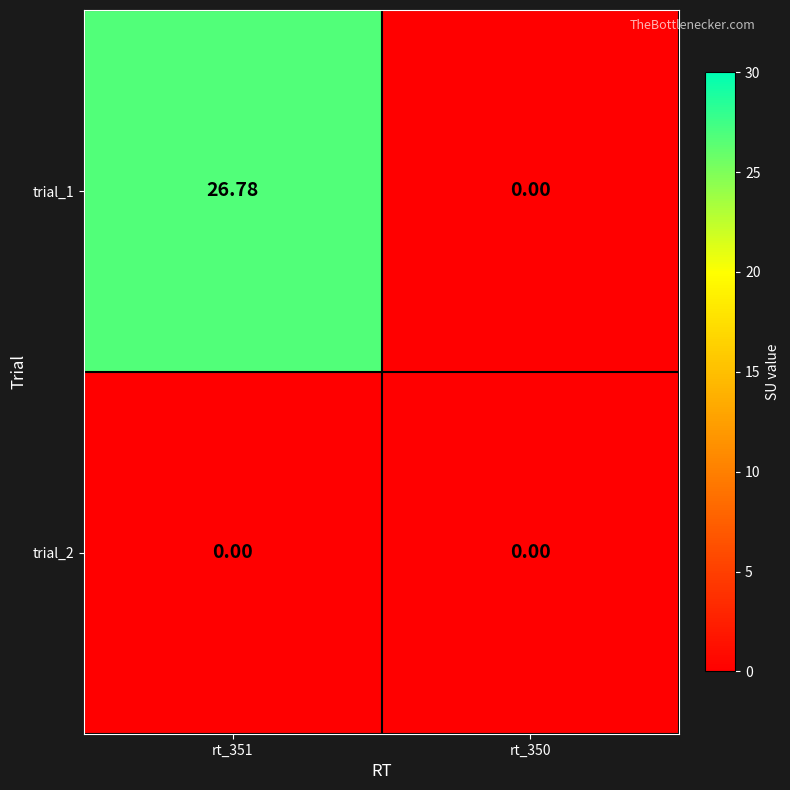

Is the value of trial_1 at rt_351 greater than the value of trial_2 at rt_350?

Yes